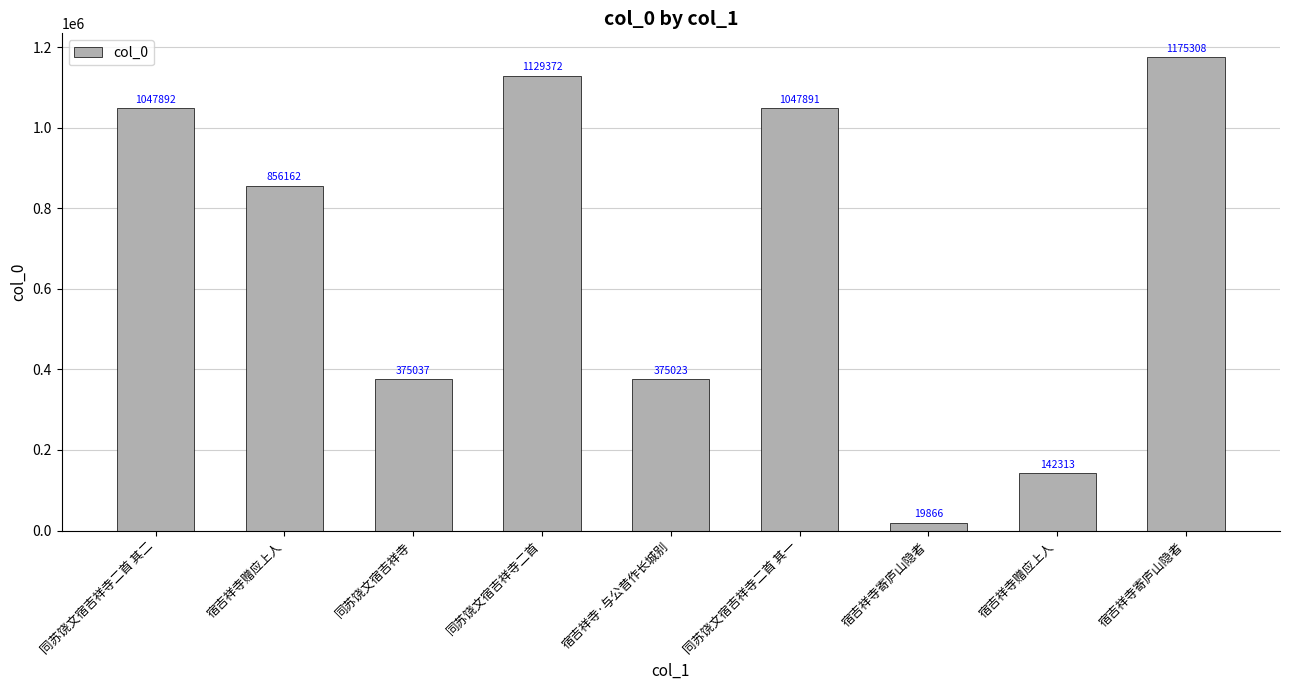

How many values are below 856162?

4